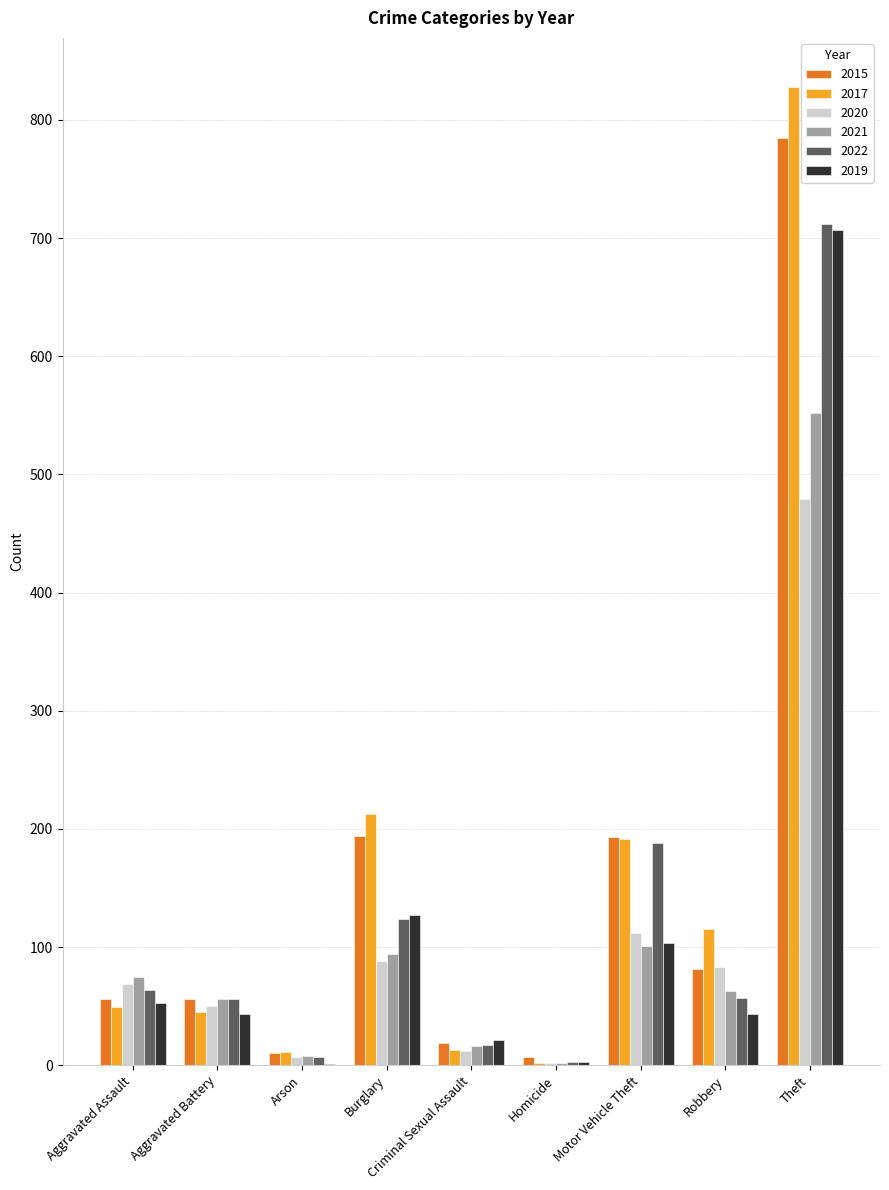

Count the number of data series in this chart.

6